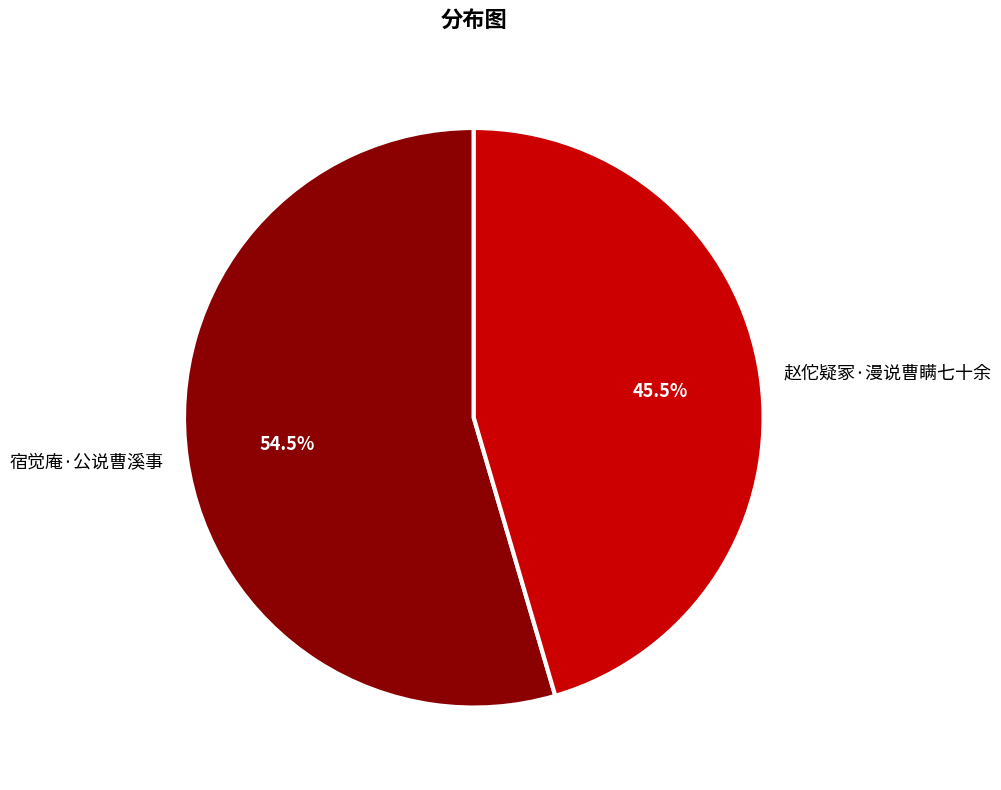

Which has a higher value, 赵佗疑冢·漫说曹瞒七十余 or 宿觉庵·公说曹溪事?

宿觉庵·公说曹溪事